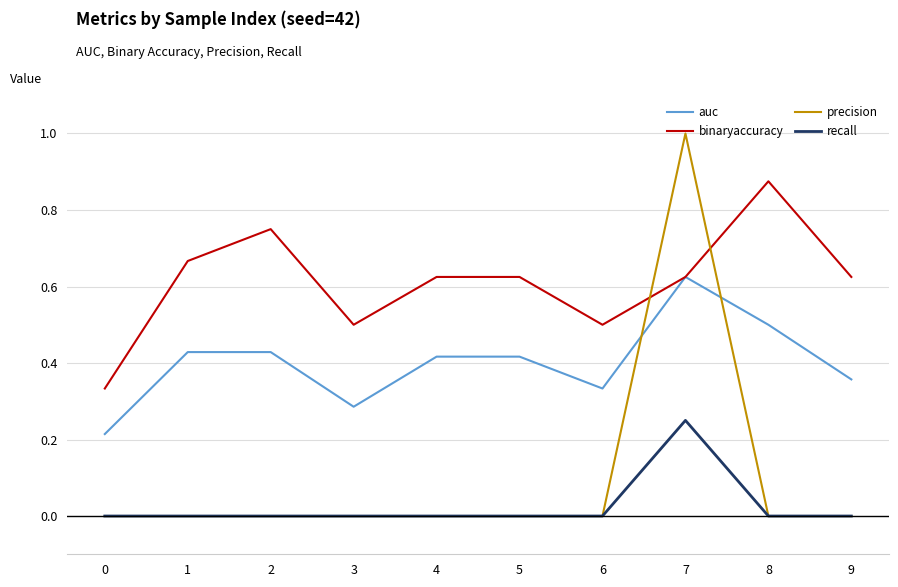

What is the spread (max minus min) of values at 3?

0.5